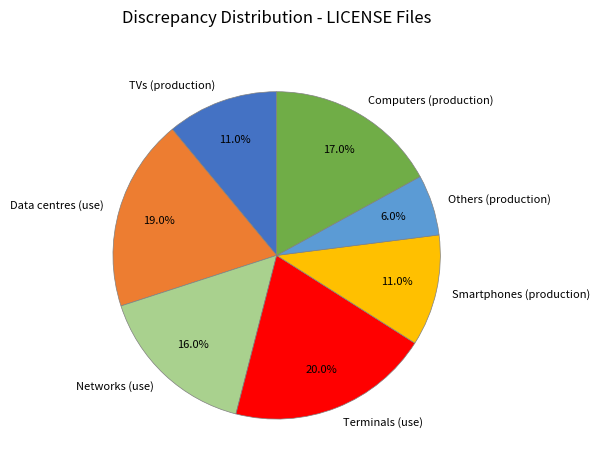

Does Others (production) account for over 50% of the chart?

No